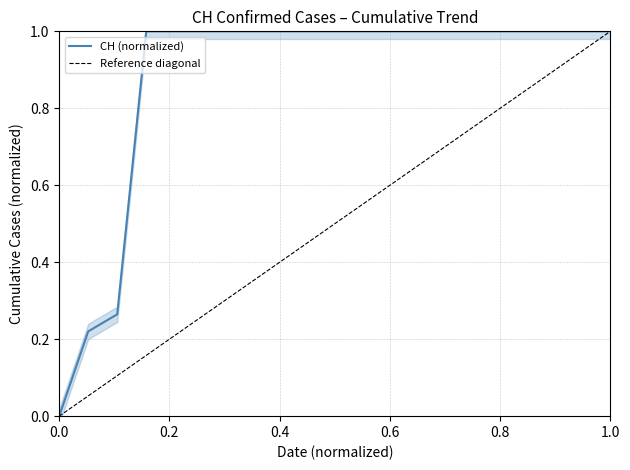

How many series are shown in this chart?

1